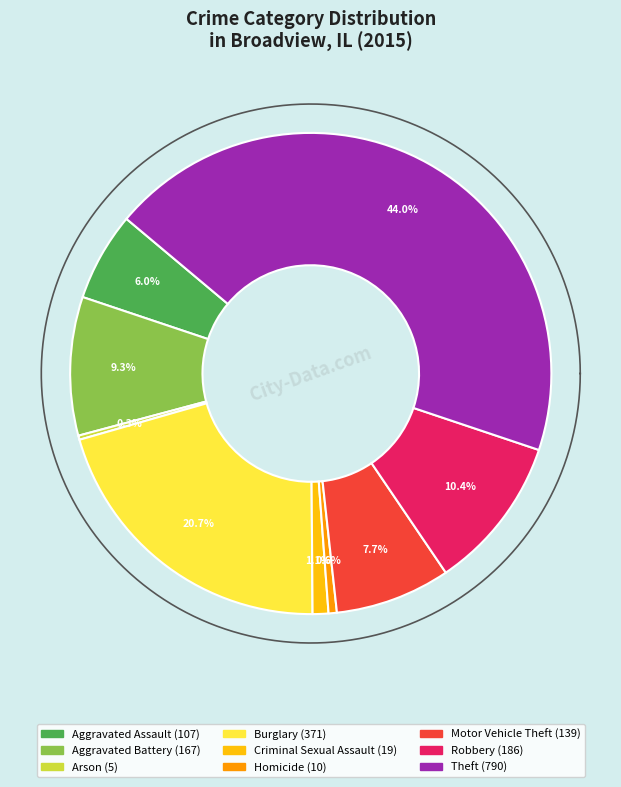

Does any single category account for the majority?

No